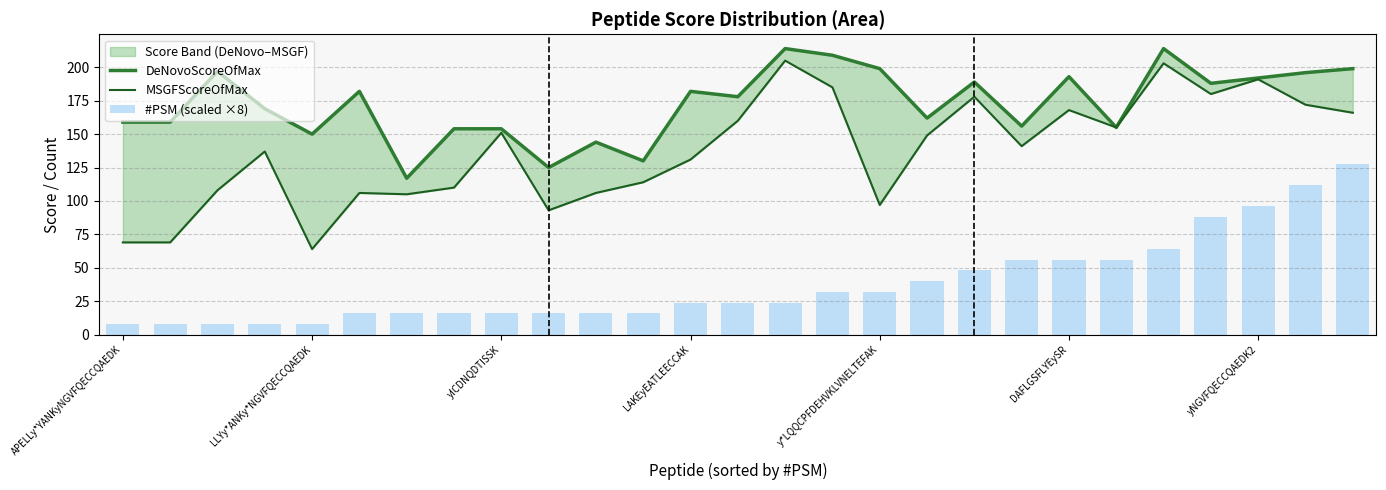

Rank the series by their average value, from highest to lowest.

DeNovoScoreOfMax, MSGFScoreOfMax, #PSM (scaled ×8)